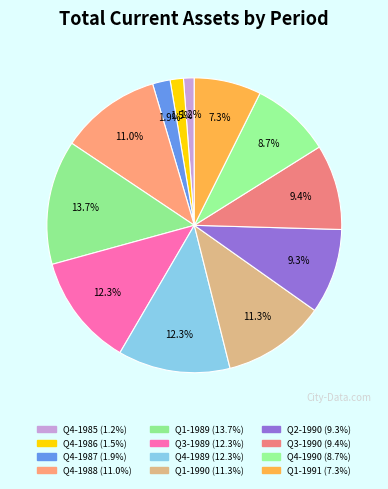

Is the sum of Q3-1989 and Q1-1989 greater than half?

No